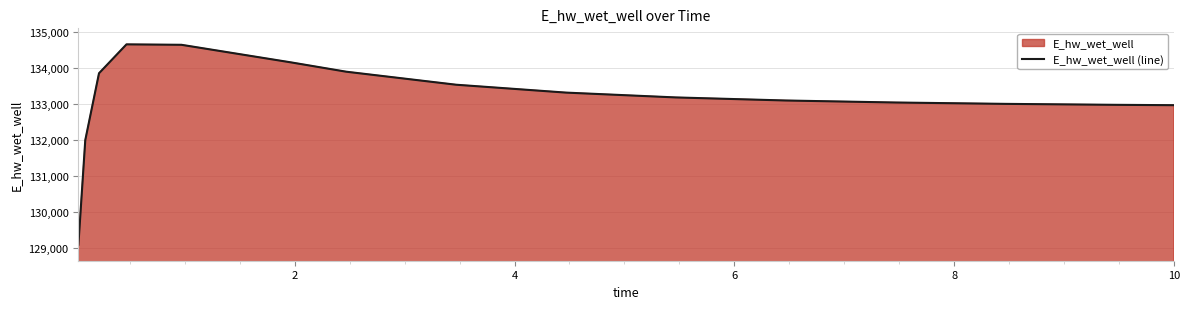

What is the greatest value displayed?

134666.3